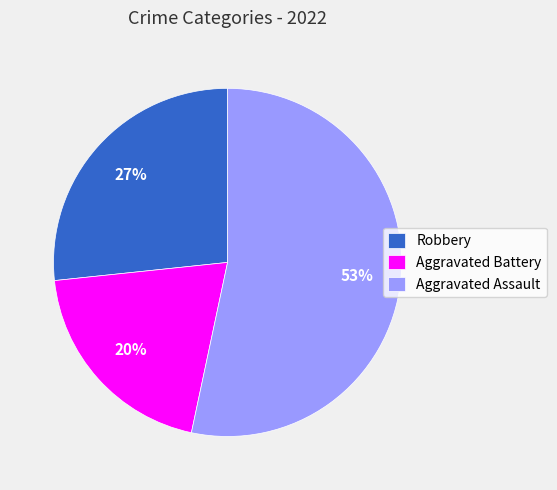

Which has a higher value, Aggravated Assault or Robbery?

Aggravated Assault